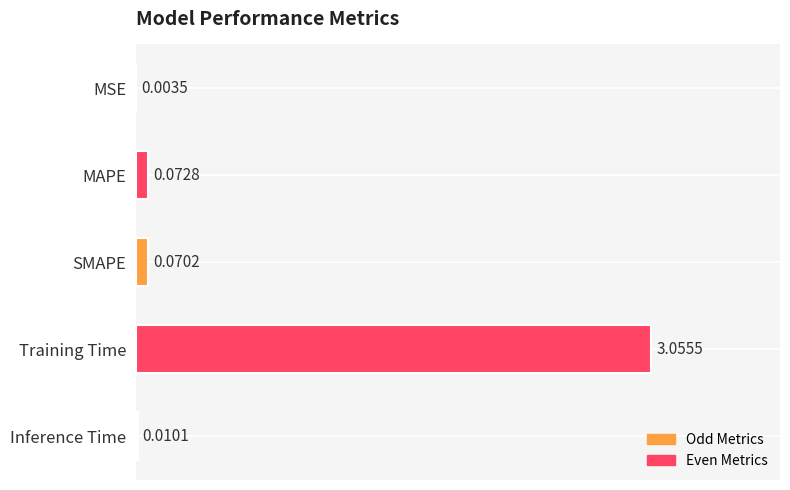

Between SMAPE and Inference Time, which is larger?

SMAPE